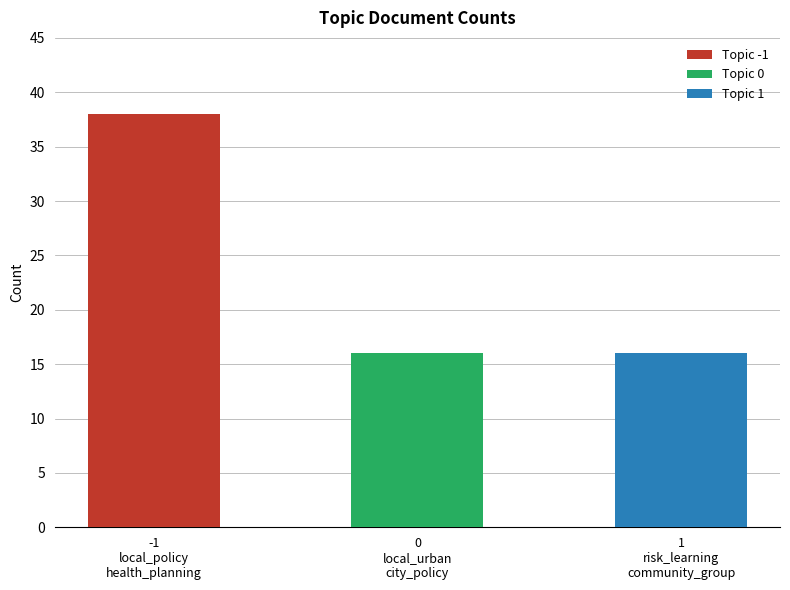

The Count series shows 38 at -1_local_policy_health_planning. True or false?

True